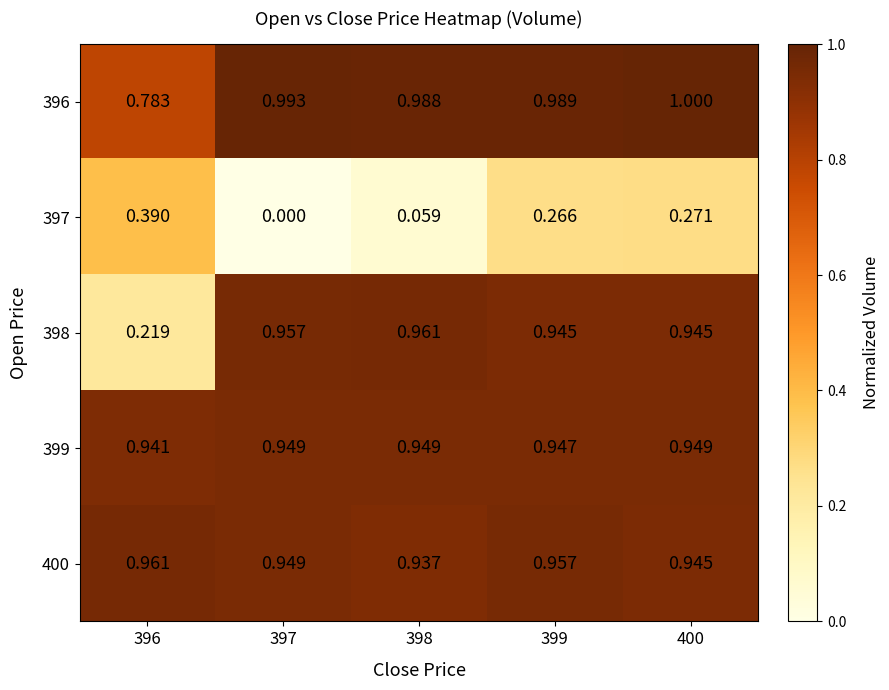

Is the value of 397 at 396 greater than the value of 400 at 397?

No